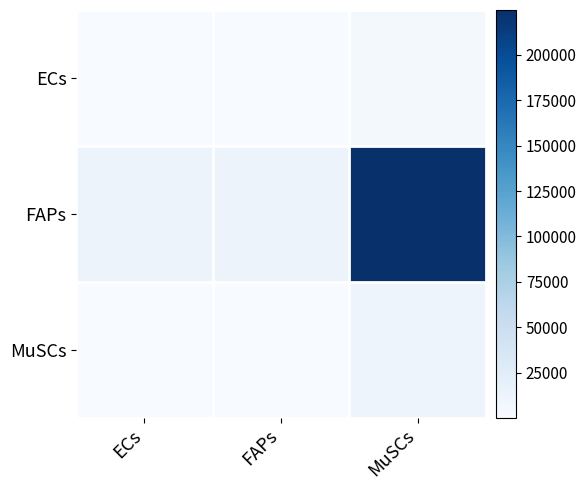

Which series has the largest range (max minus min)?

FAPs